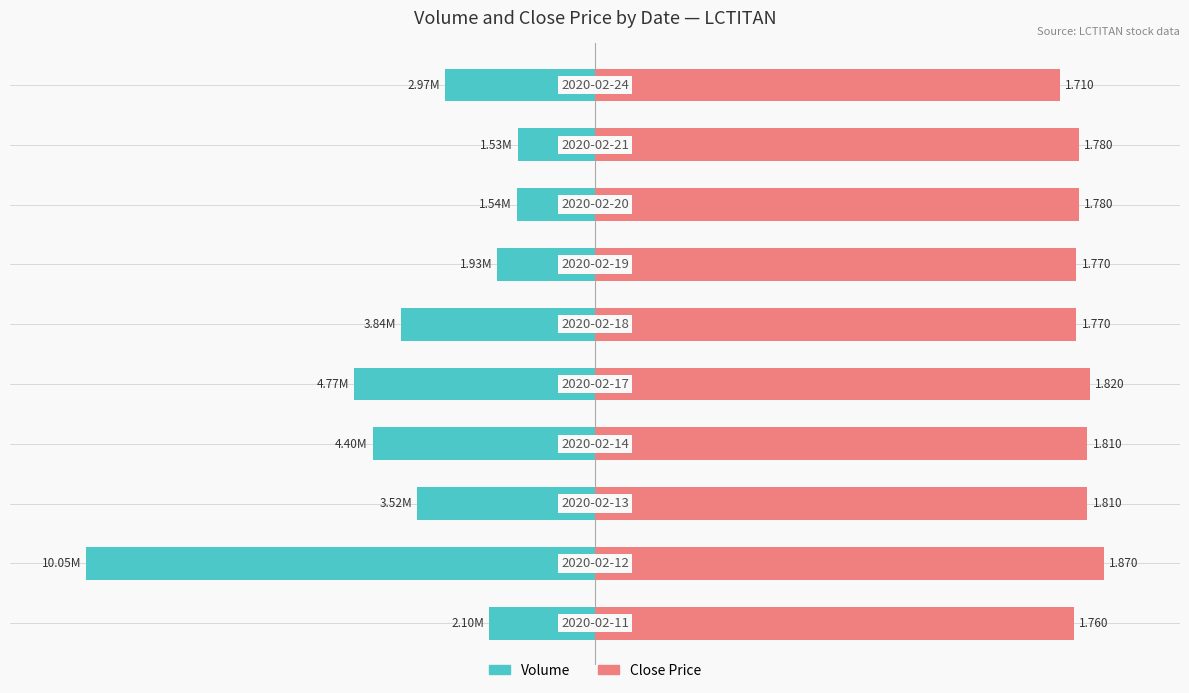

The Close Price series shows 152.0 at 3. True or false?

False